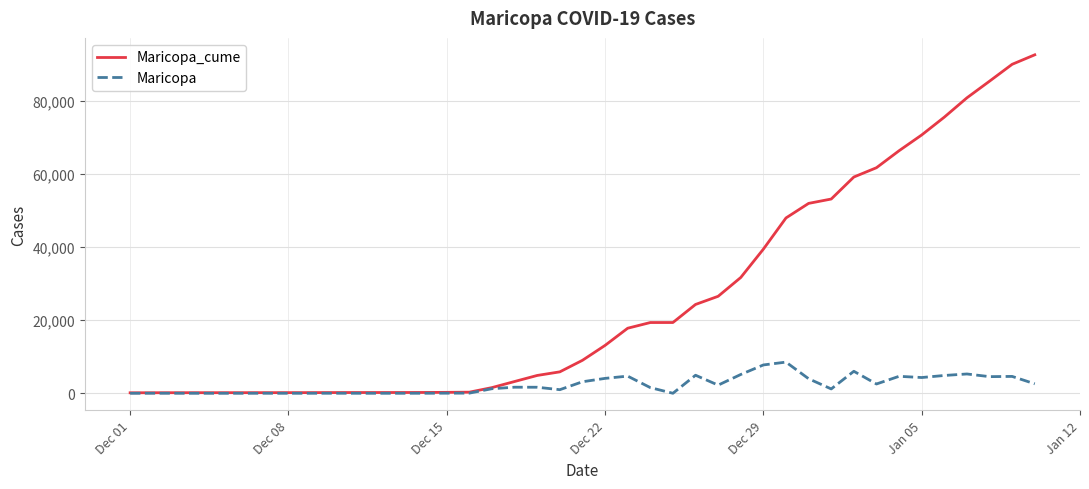

List the series in order of their overall mean, lowest first.

Maricopa, Maricopa_cume